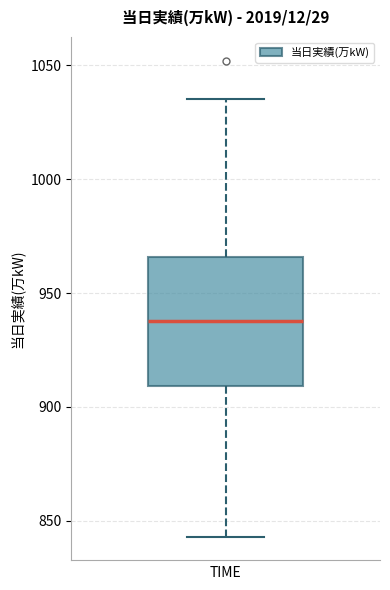

Transcribe this box plot: give where the median line is, the range the box spans, and where the two whiskers end, as read against the y-axis. The values are not printed on the chart, so give them approximately, as read against the axis.

median 940, box 910 to 965, whiskers 845 to 1035